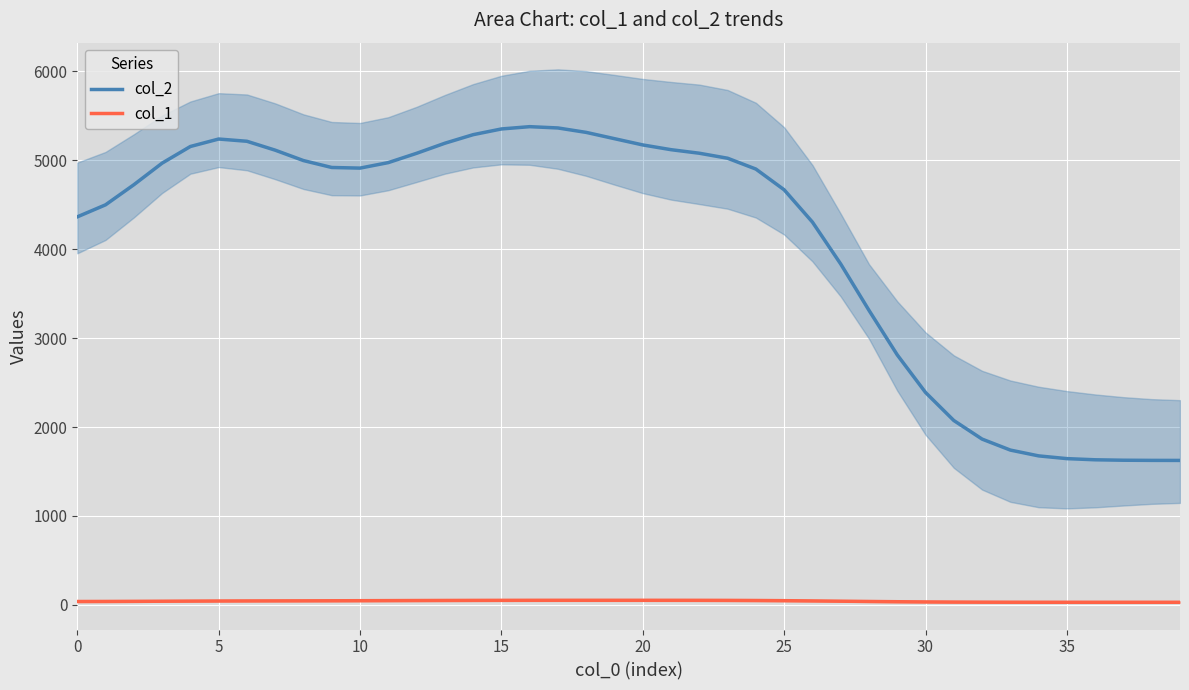

True or false: col_2 has a value of 3740.3 at 15.

False